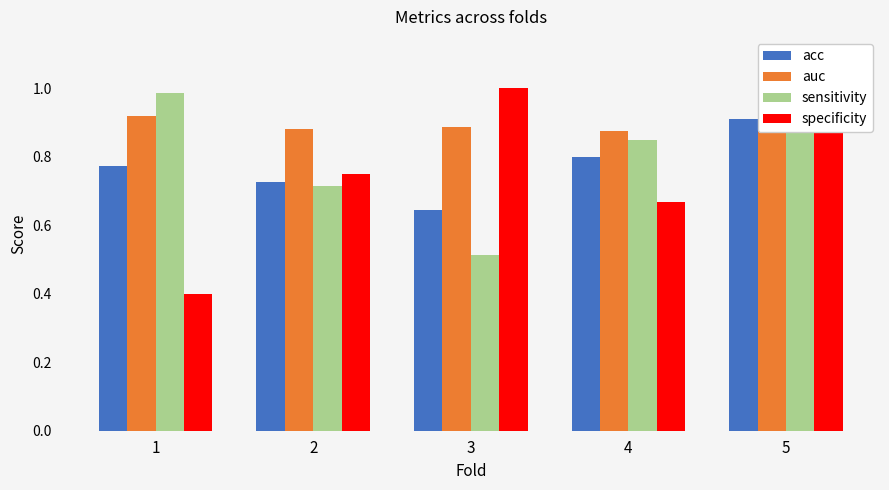

Count the number of categories in the chart.

5